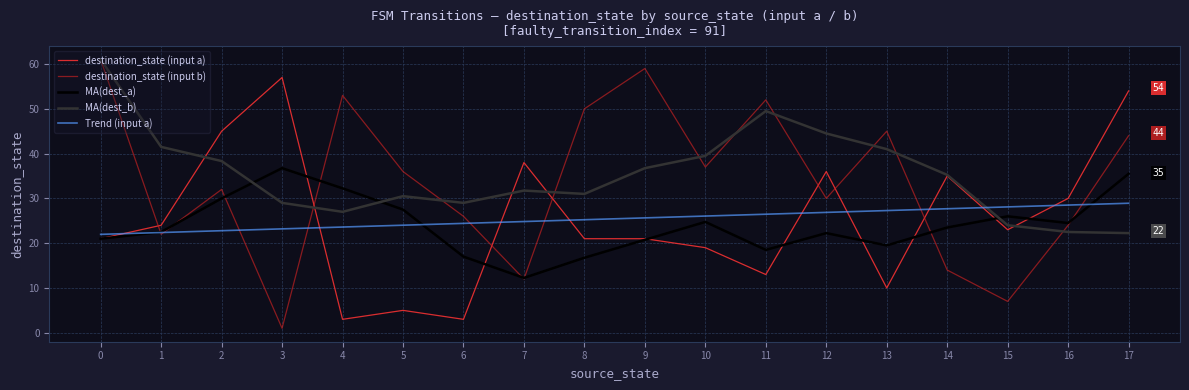

Which series has the largest range (max minus min)?

destination_state (input b)